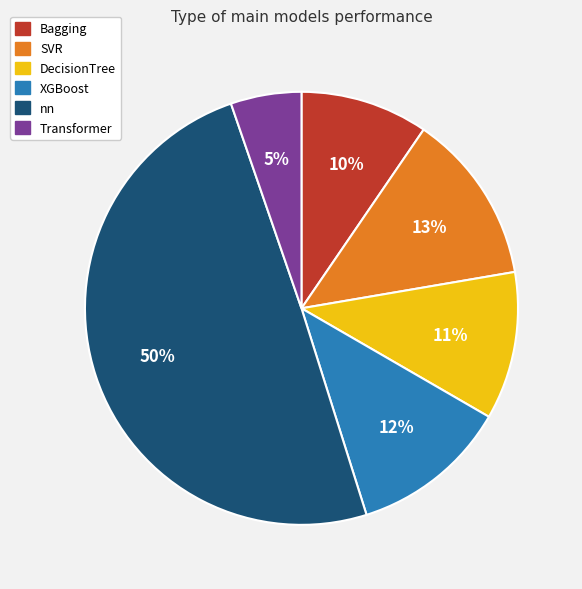

Which has a higher value, XGBoost or Bagging?

XGBoost